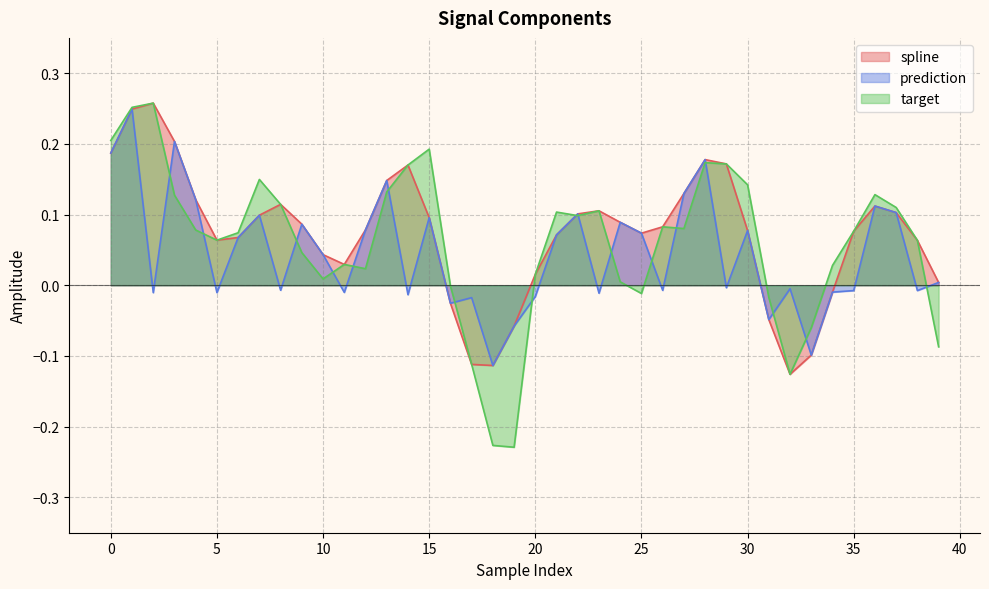

What is the difference between the target values at 19 and 23?

0.3